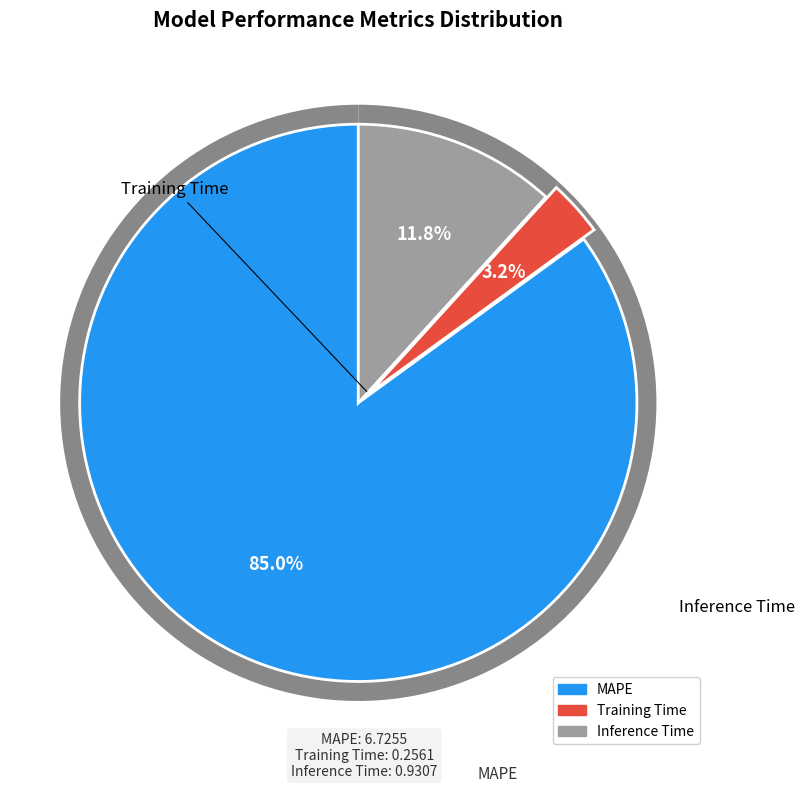

Rank the categories by value from lowest to highest.

Training Time, Inference Time, MAPE